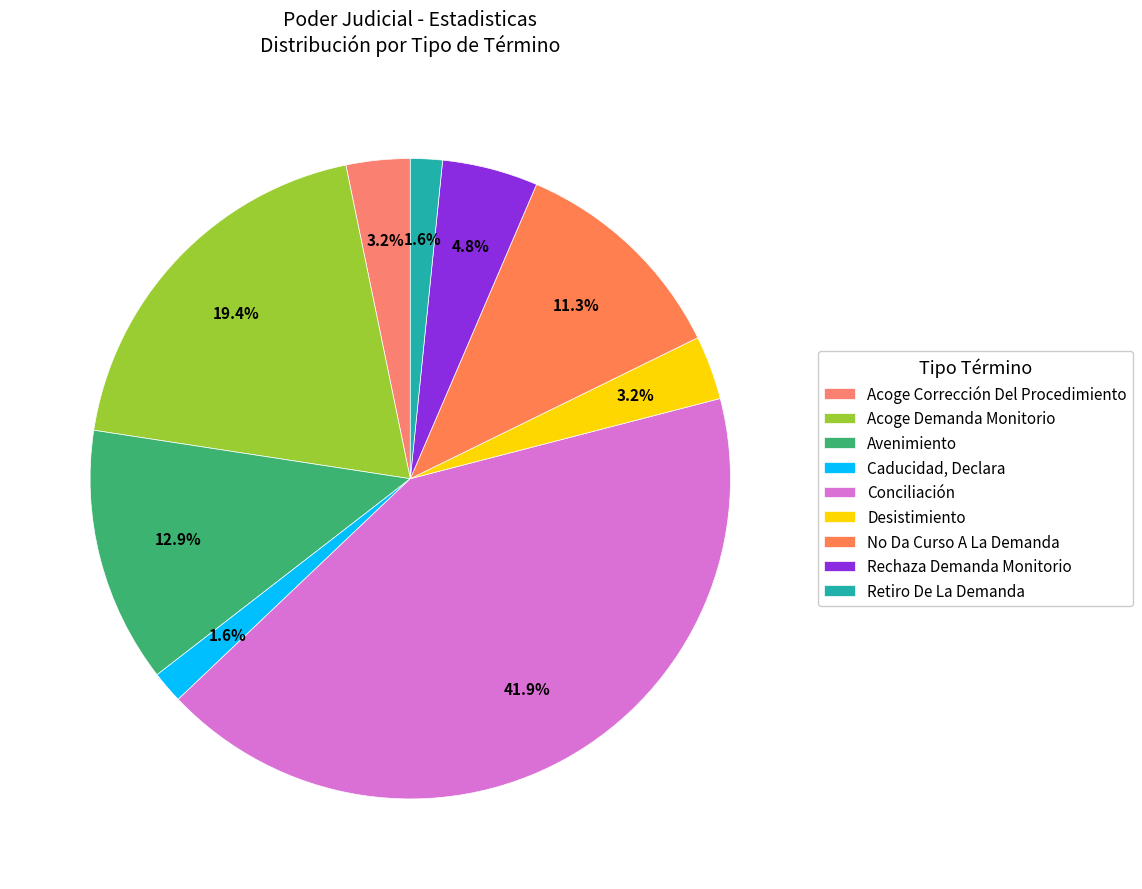

How many slices are in this pie chart?

9